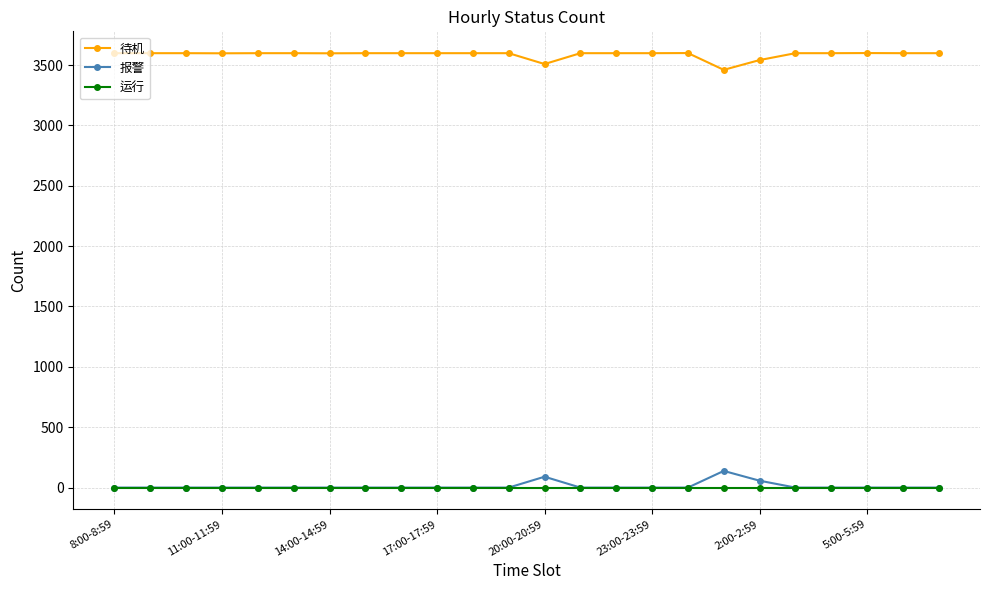

Does the chart display data point markers on the line(s)?

Yes